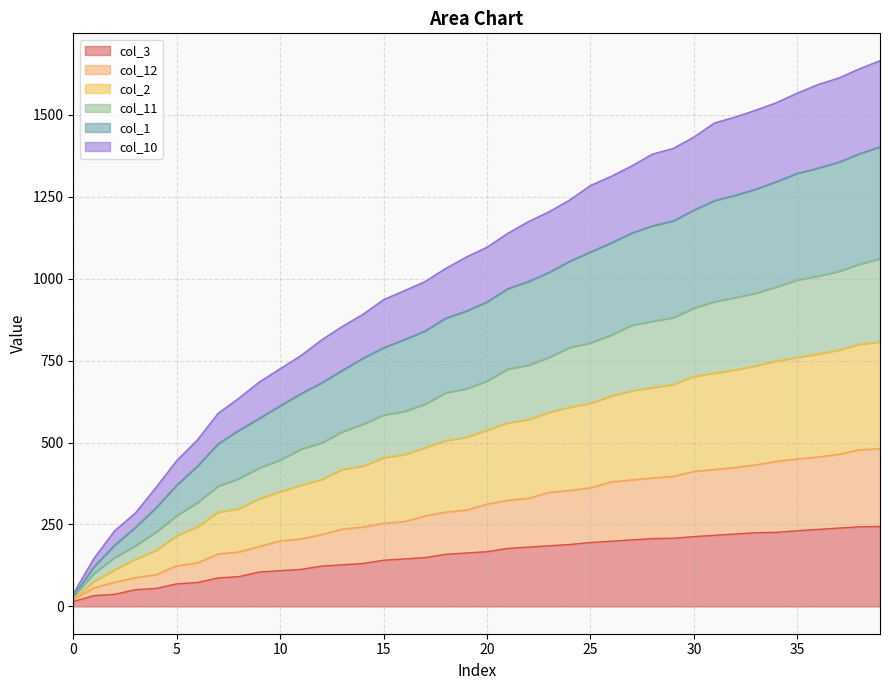

What is the value of the col_11 point at the 36th from the left?

996